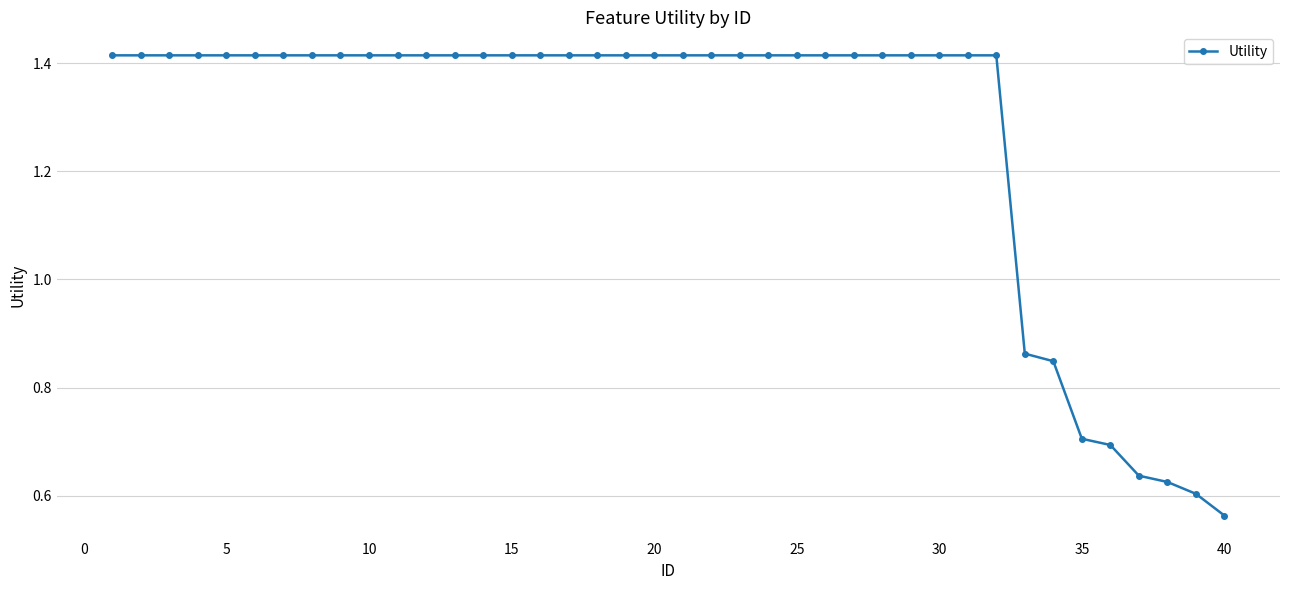

Does the chart display data point markers on the line(s)?

Yes